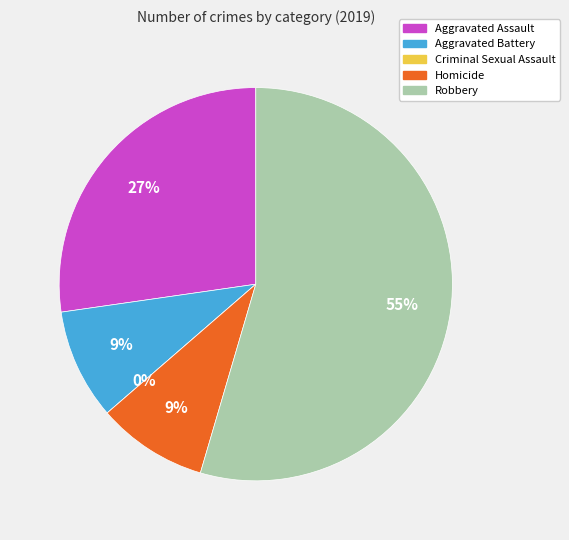

Is Robbery the majority of the pie?

Yes